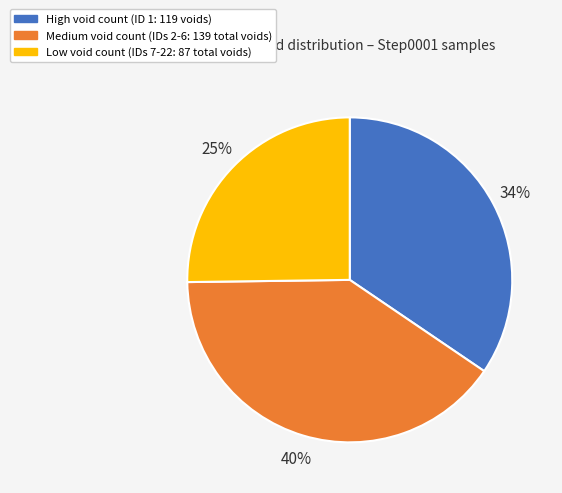

True or false: Medium void count (IDs 2-6: 139 total voids) accounts for 40% of the total.

True